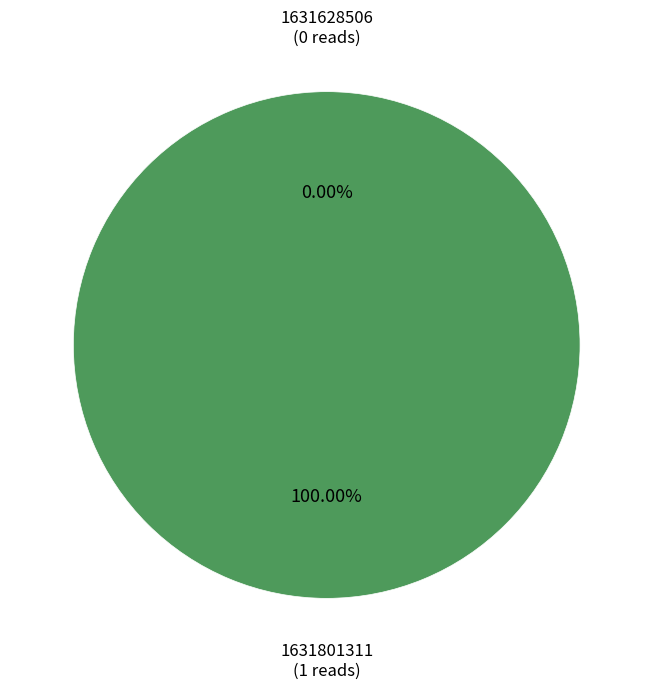

Rank the categories by value from highest to lowest.

1631801311, 1631628506